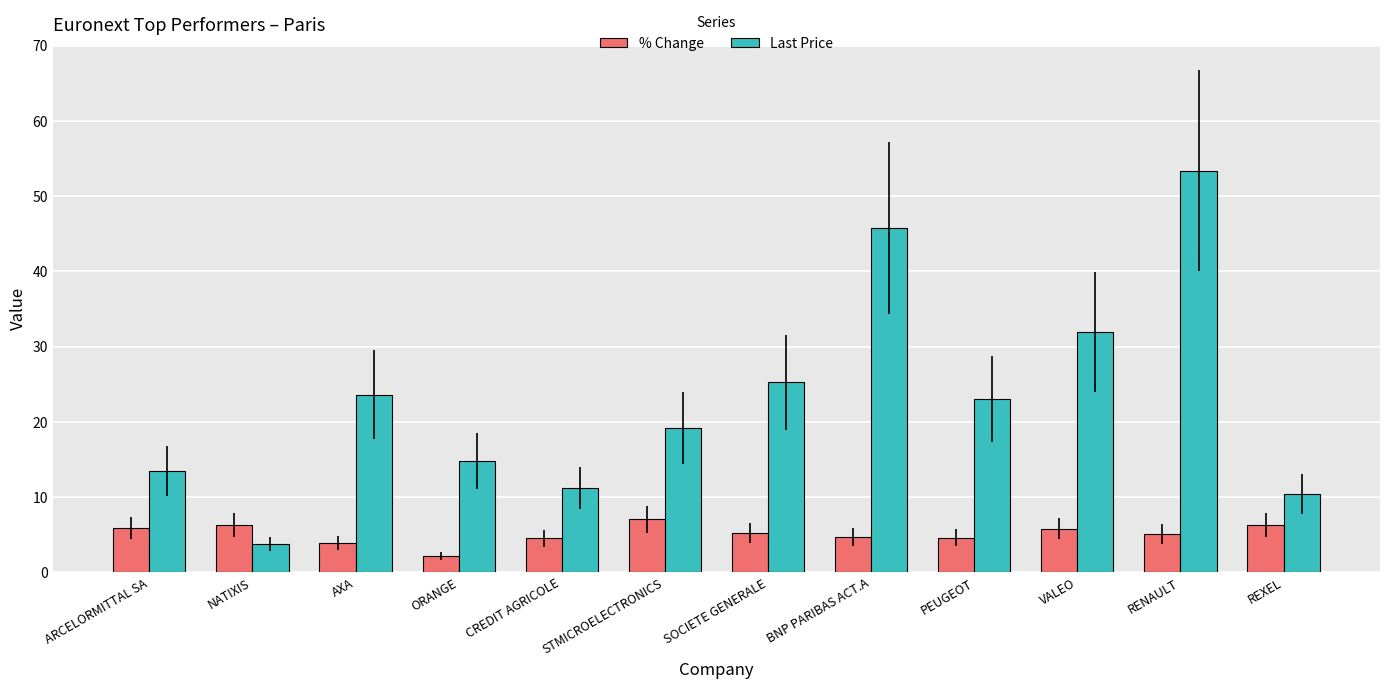

What is the sum of the % Change values at NATIXIS and AXA?

10.2